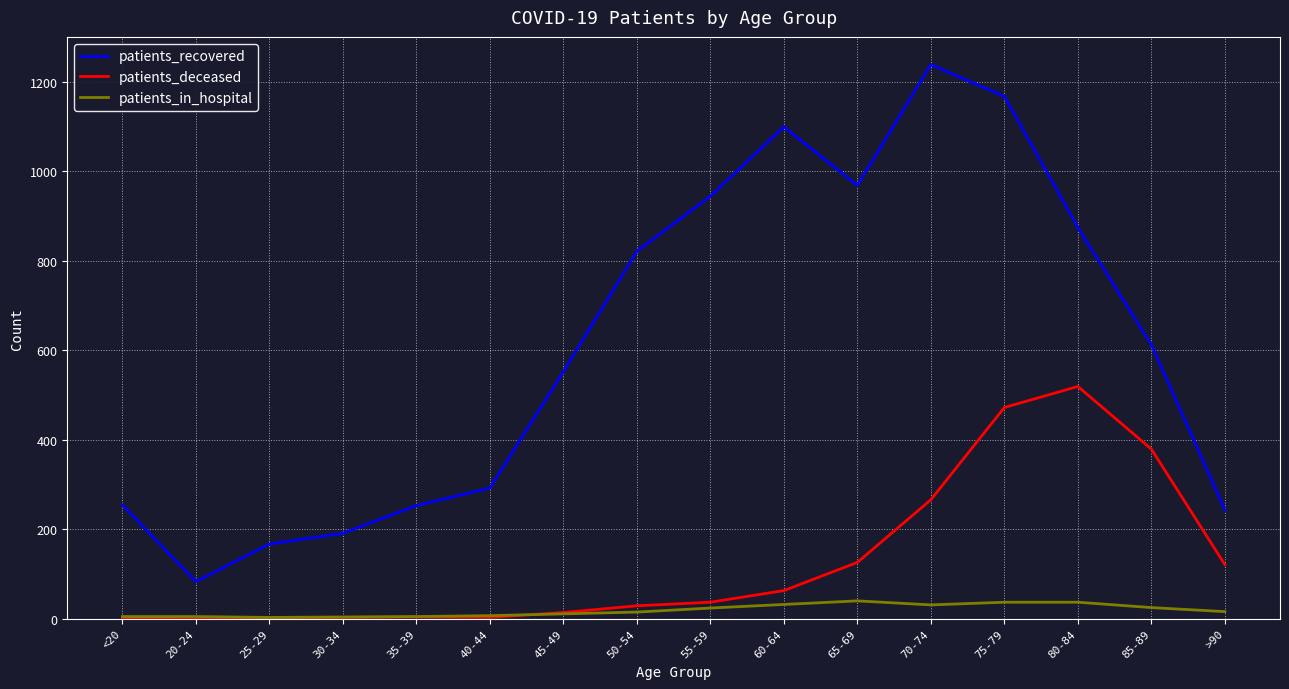

True or false: patients_recovered and patients_in_hospital cross at least once.

False